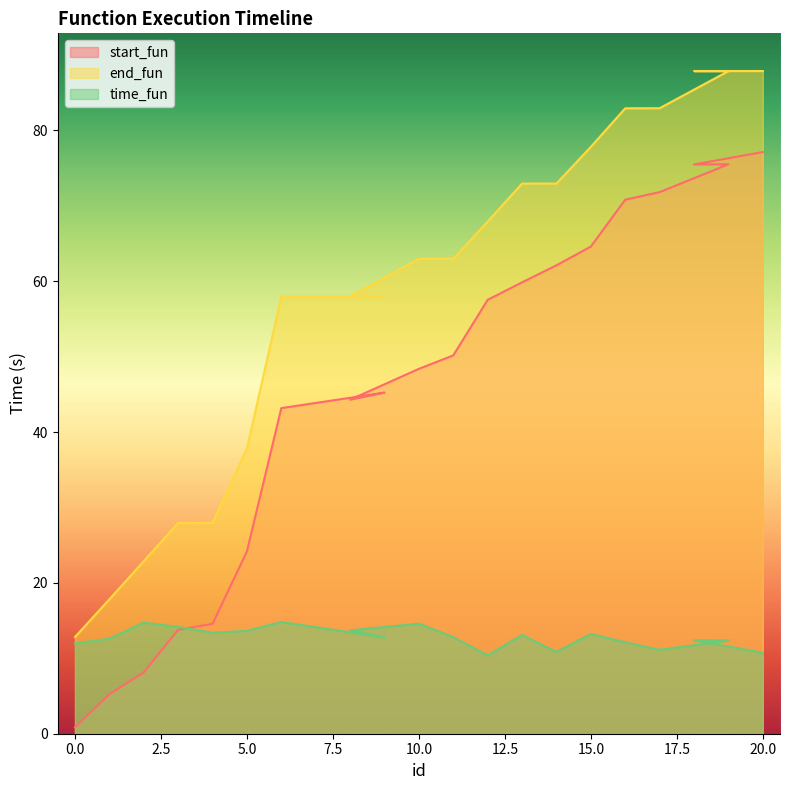

Which series has the largest total across all categories?

end_fun